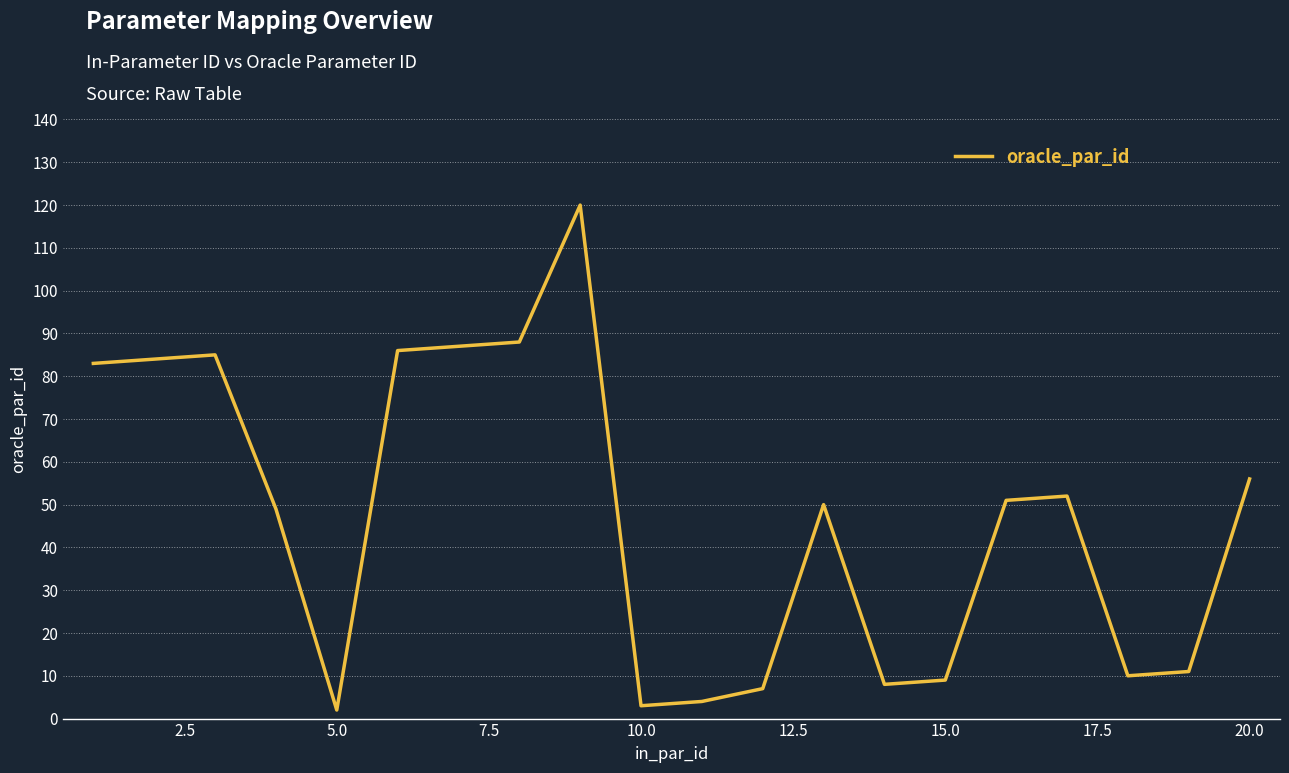

What is the difference between the maximum and minimum values?

118